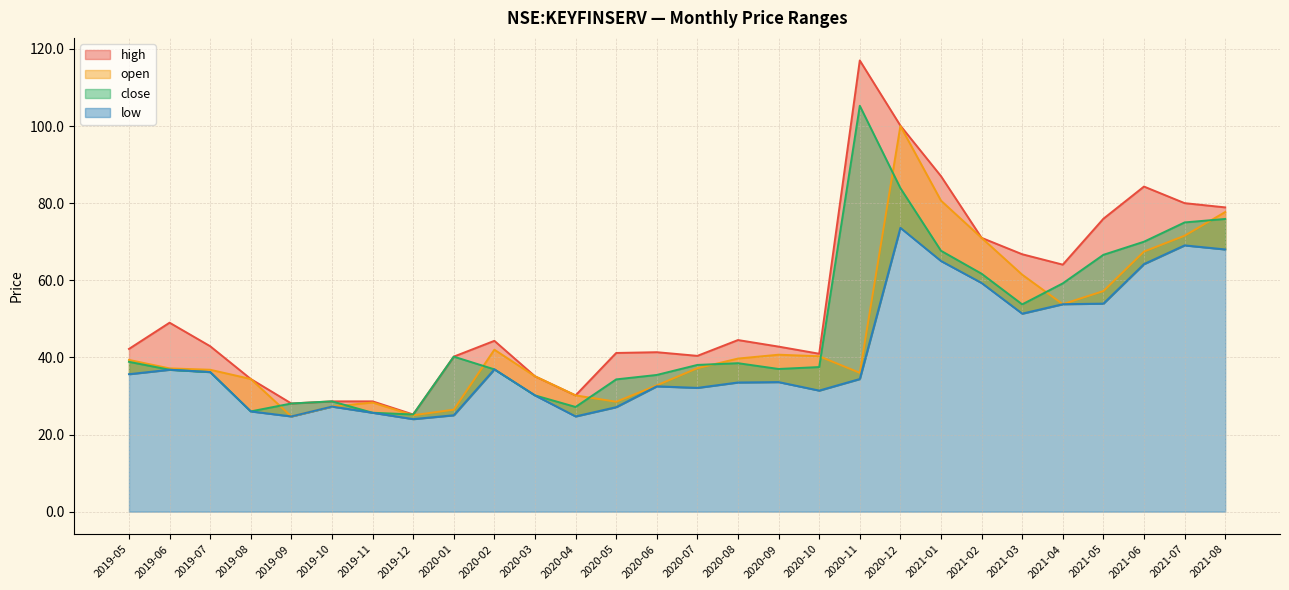

True or false: high and open cross at least once.

False